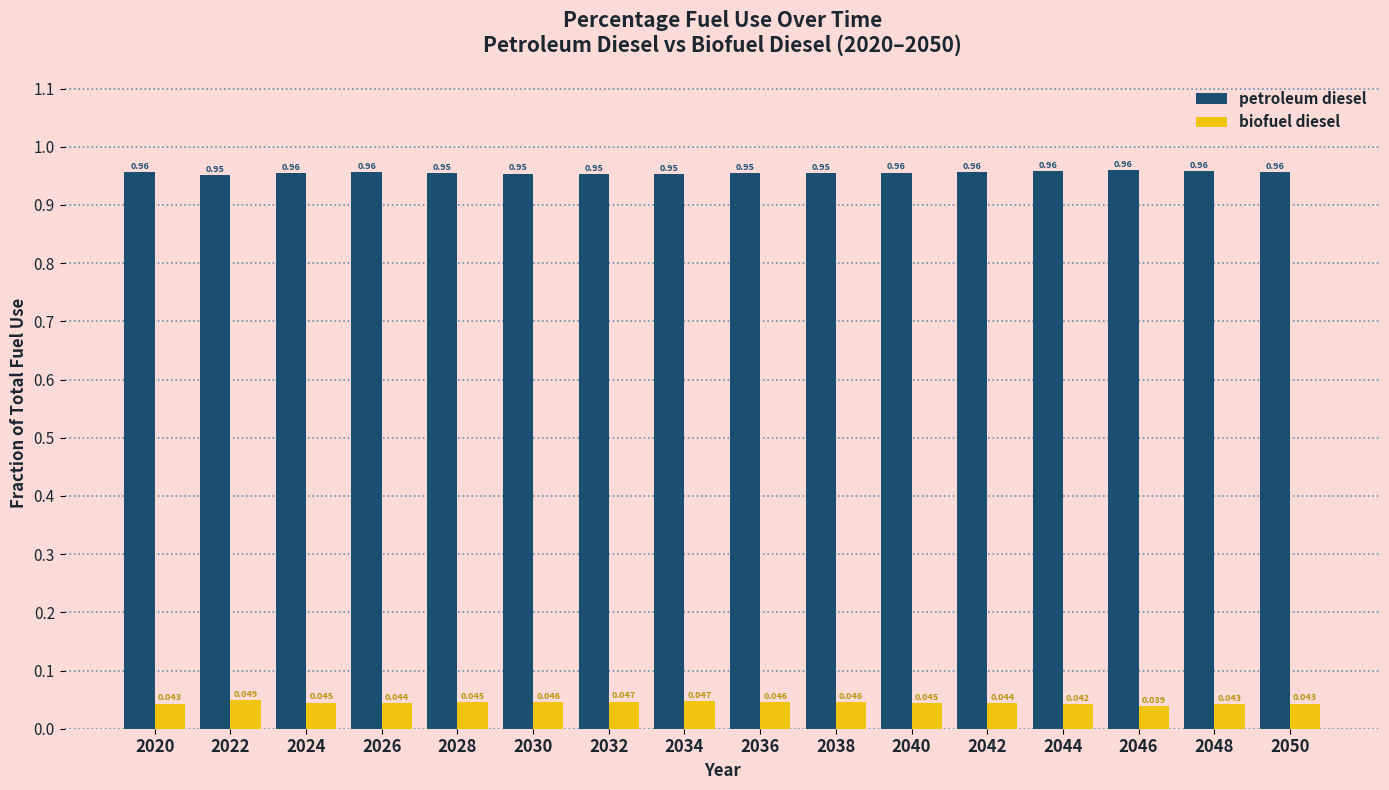

Which series has the largest total across all categories?

petroleum diesel